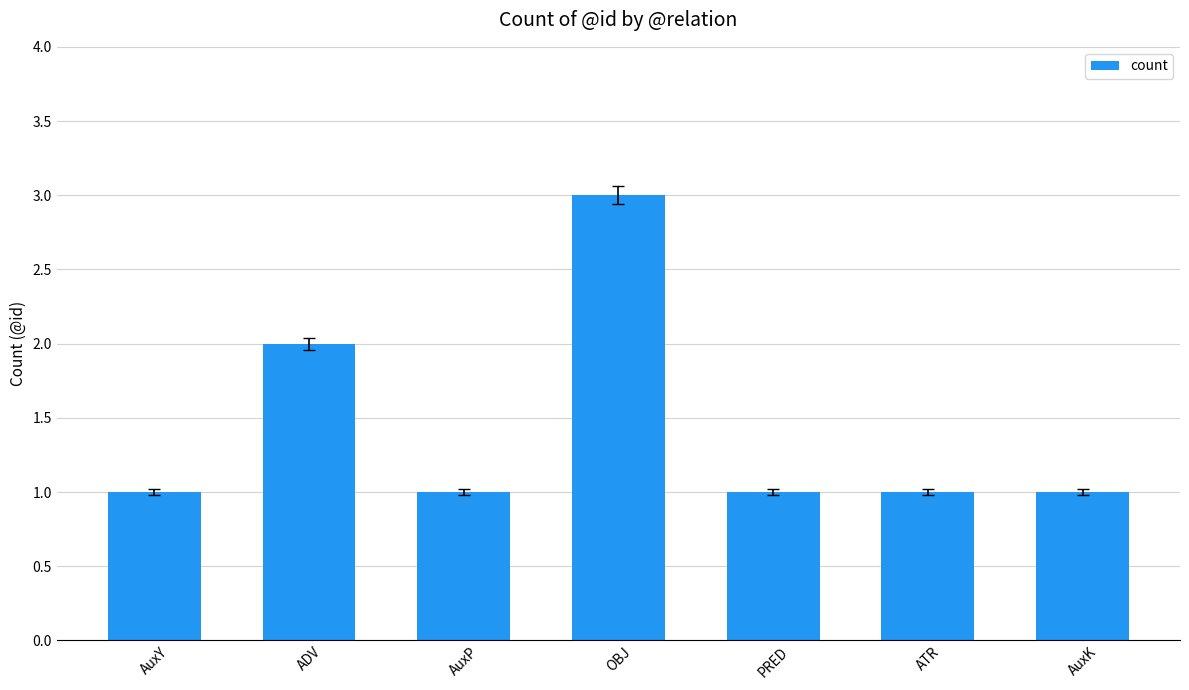

What is the label of the 6th bar from the left?

ATR